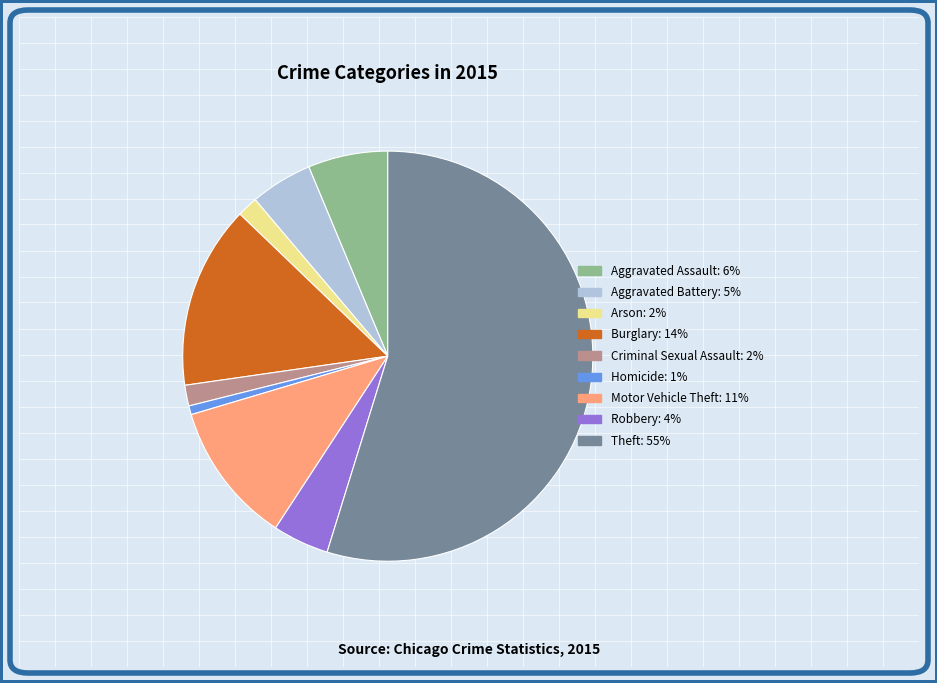

Combined, do Burglary and Arson account for over 50%?

No